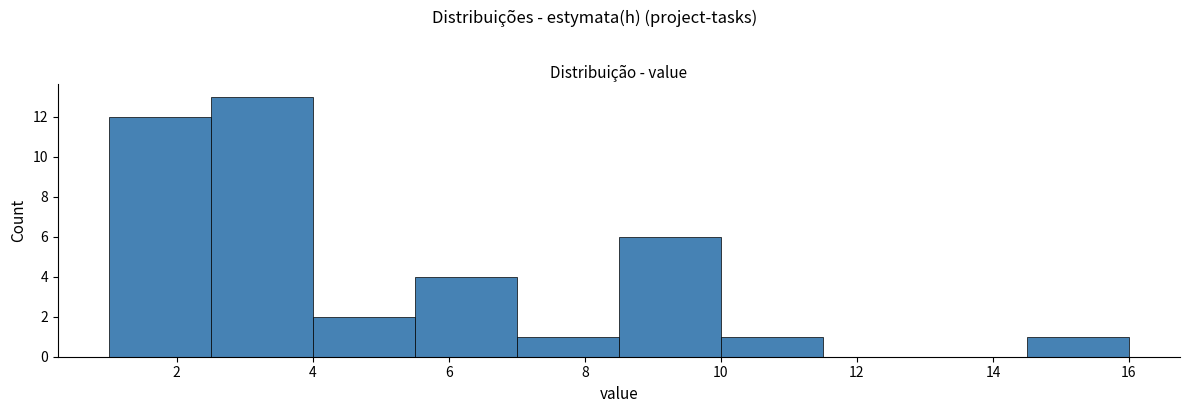

Reading left to right, list every bar in this chart as the range it spans on the x-axis followed by its height. Neither the bar edges nor the heights are printed on the chart, so give them approximately, as read against the axes.

1.0 to 2.5: 12
2.5 to 4.0: 13
4.0 to 5.5: 2
5.5 to 7.0: 4
7.0 to 8.5: 1
8.5 to 10.0: 6
10.0 to 11.5: 1
11.5 to 13.0: 0
13.0 to 14.5: 0
14.5 to 16.0: 1